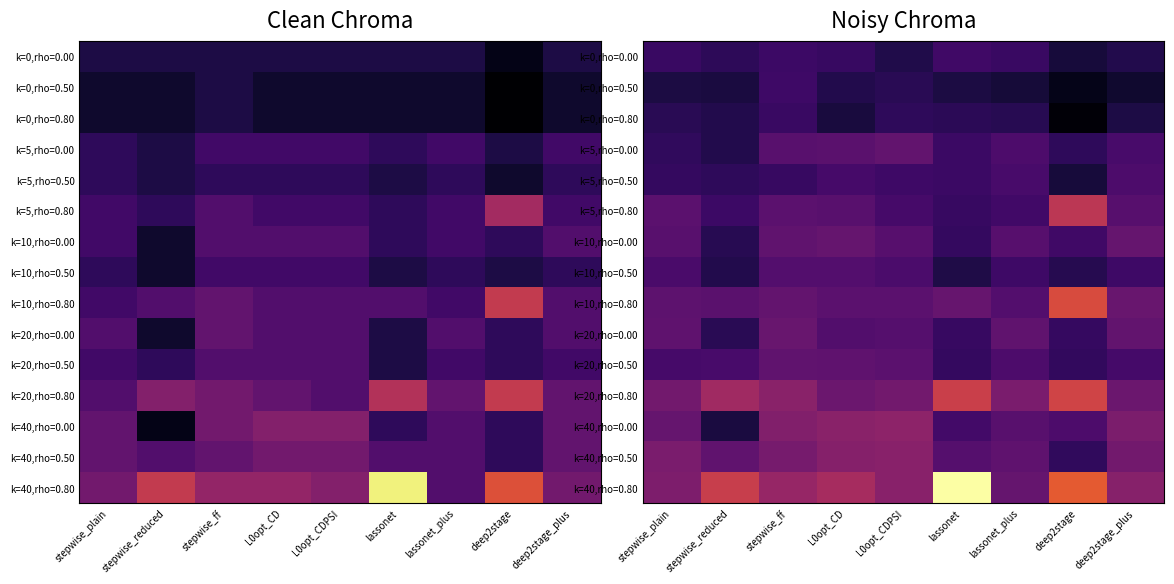

Is the value of k=40,rho=0.80 at stepwise_reduced greater than the value of k=40,rho=0.00 at L0opt_CD?

Yes